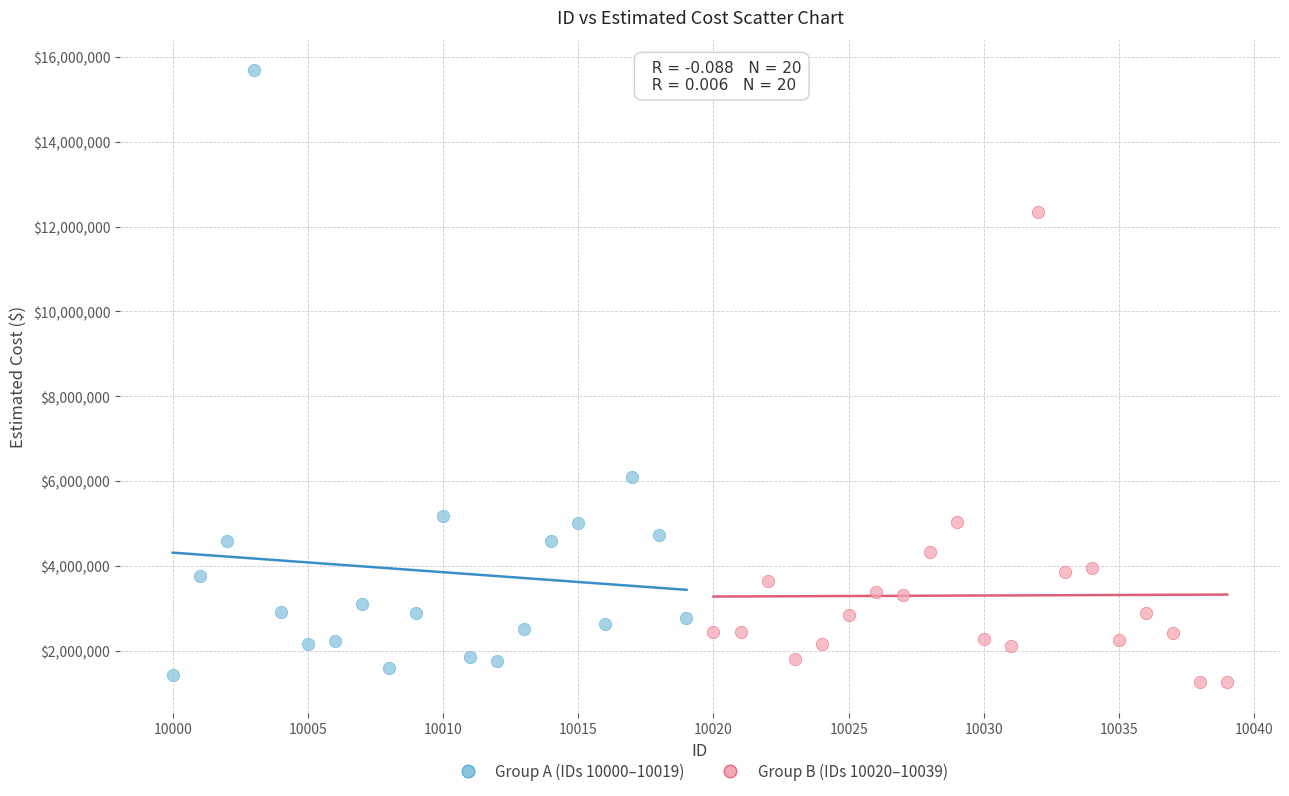

Which series reaches the maximum Y coordinate?

Group A (IDs 10000–10019)